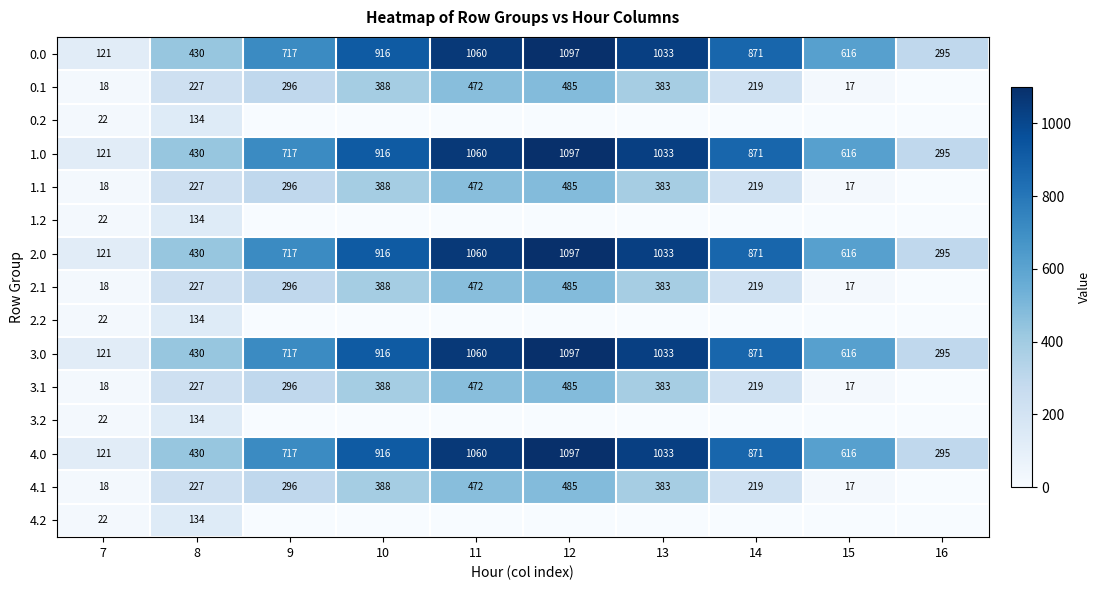

At which label does 1.0 first exceed 871?

10